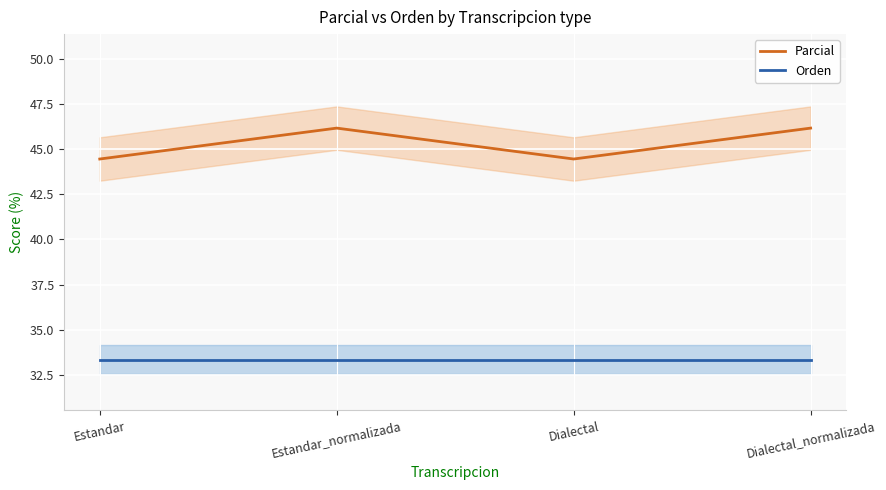

At which label does Parcial reach its minimum?

Estandar